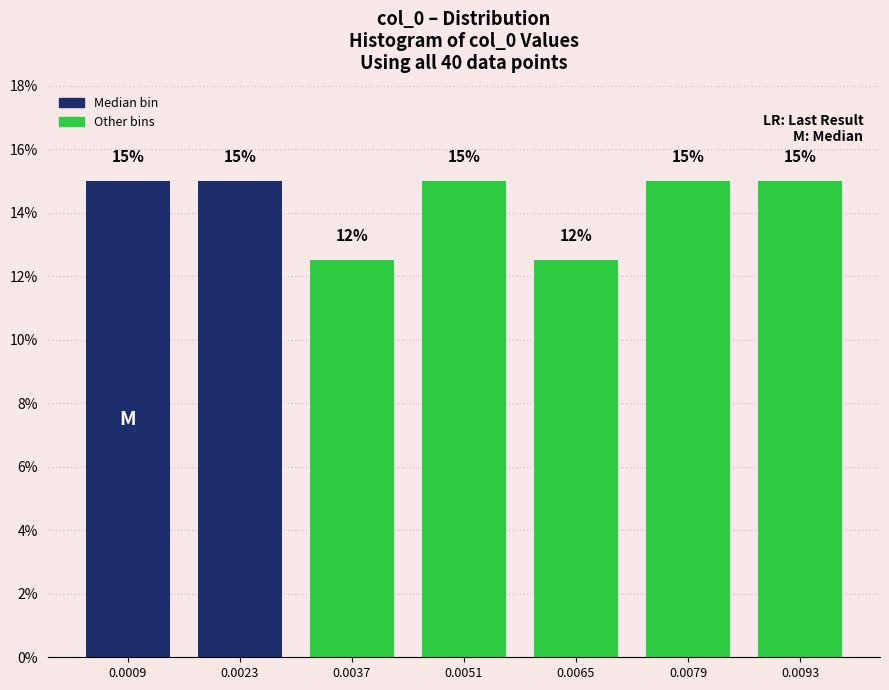

True or false: the data shows 15.0 at 0.0079.

True